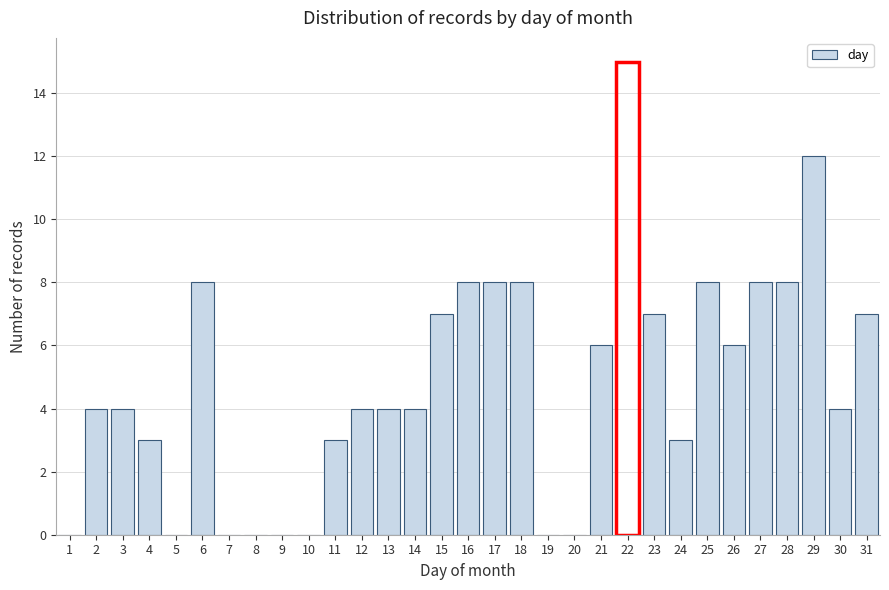

What is the height of the bar covering 20.5 to 21.5 on the x-axis? The values are not printed on the chart, so give them approximately, as read against the axis.

6